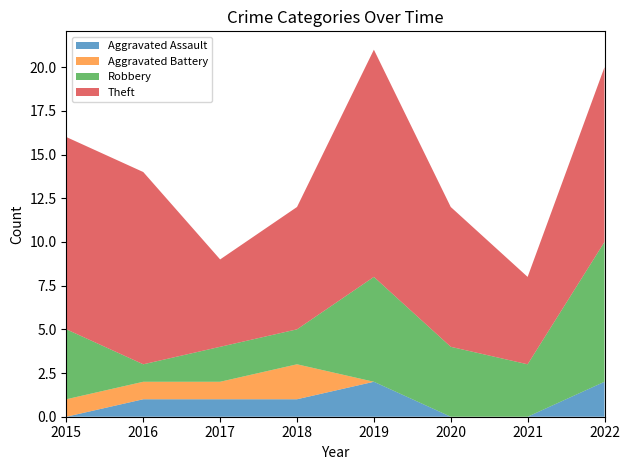

Is it true that Robbery equals 13 at 2022?

False